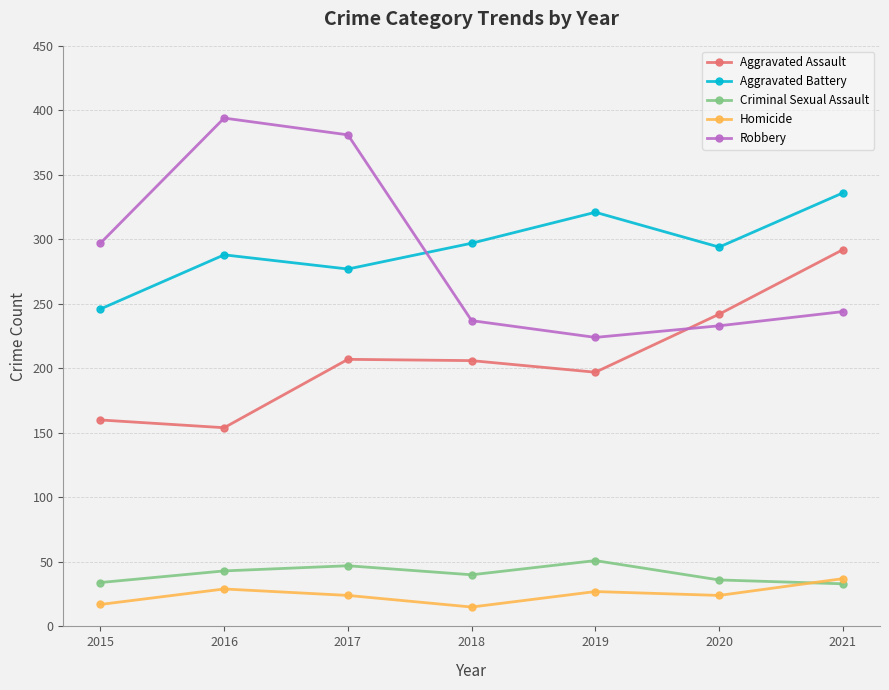

Does the chart have visible grid lines?

Yes